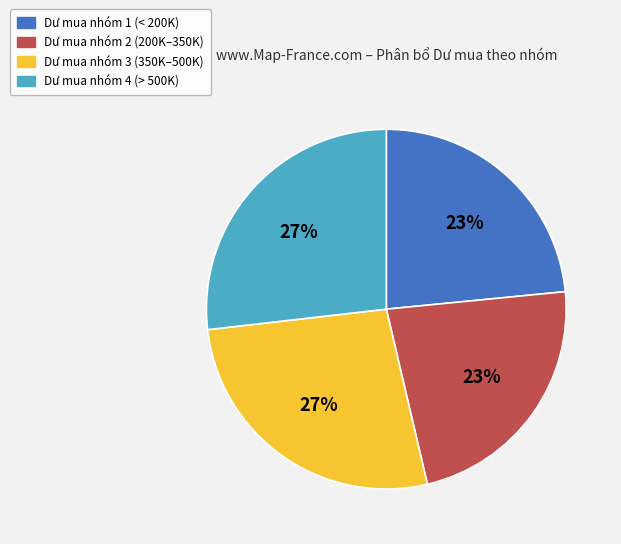

Does any single category account for the majority?

No